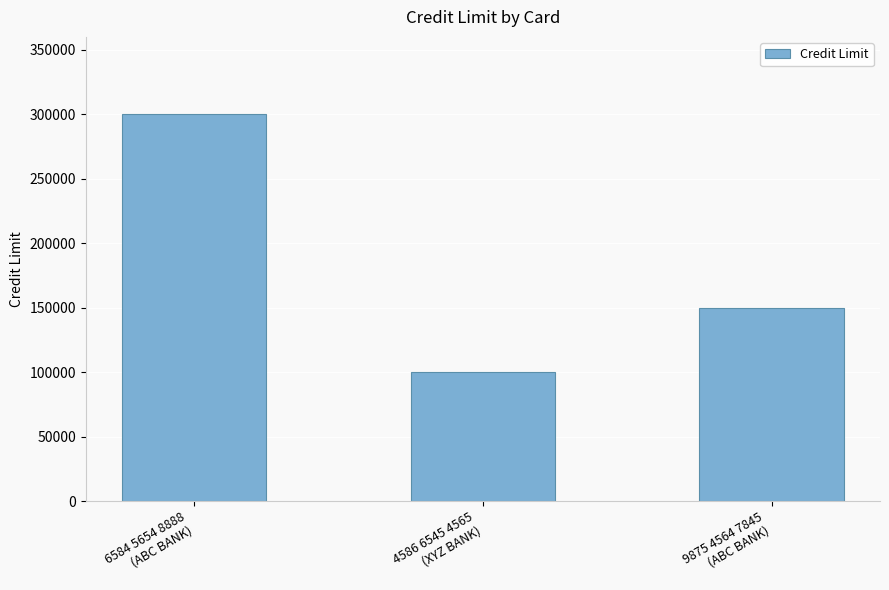

Rank the categories by value from lowest to highest.

4586 6545 4565
(XYZ BANK), 9875 4564 7845
(ABC BANK), 6584 5654 8888
(ABC BANK)